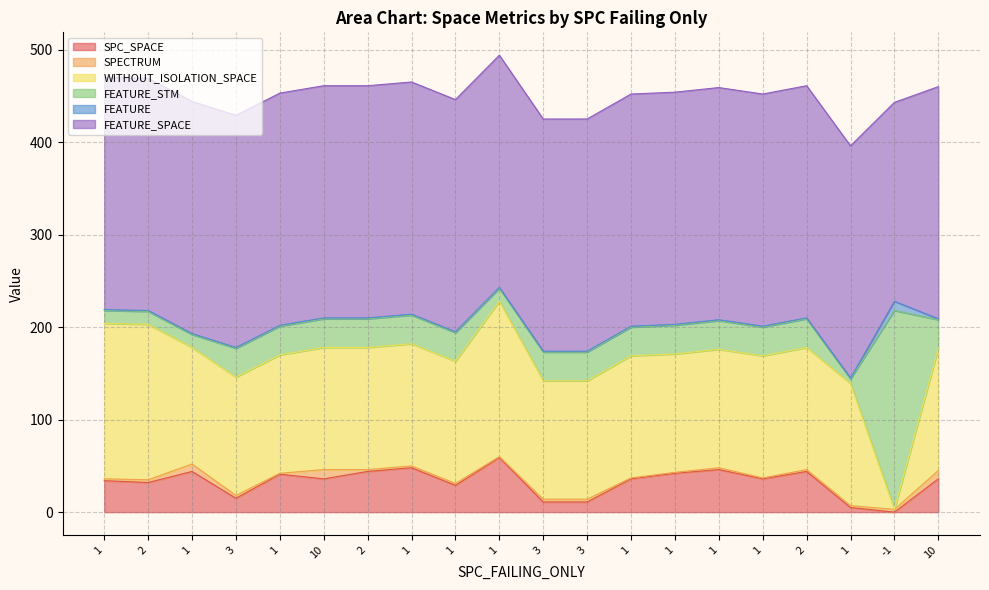

What is the average value of the FEATURE_SPACE series?

249